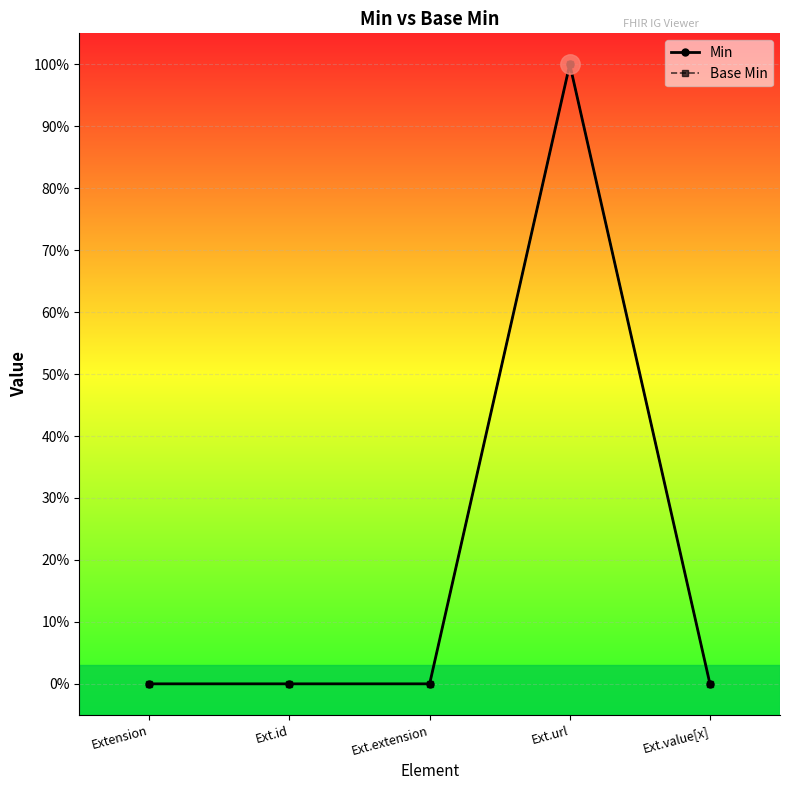

How many categories are shown in the chart?

5